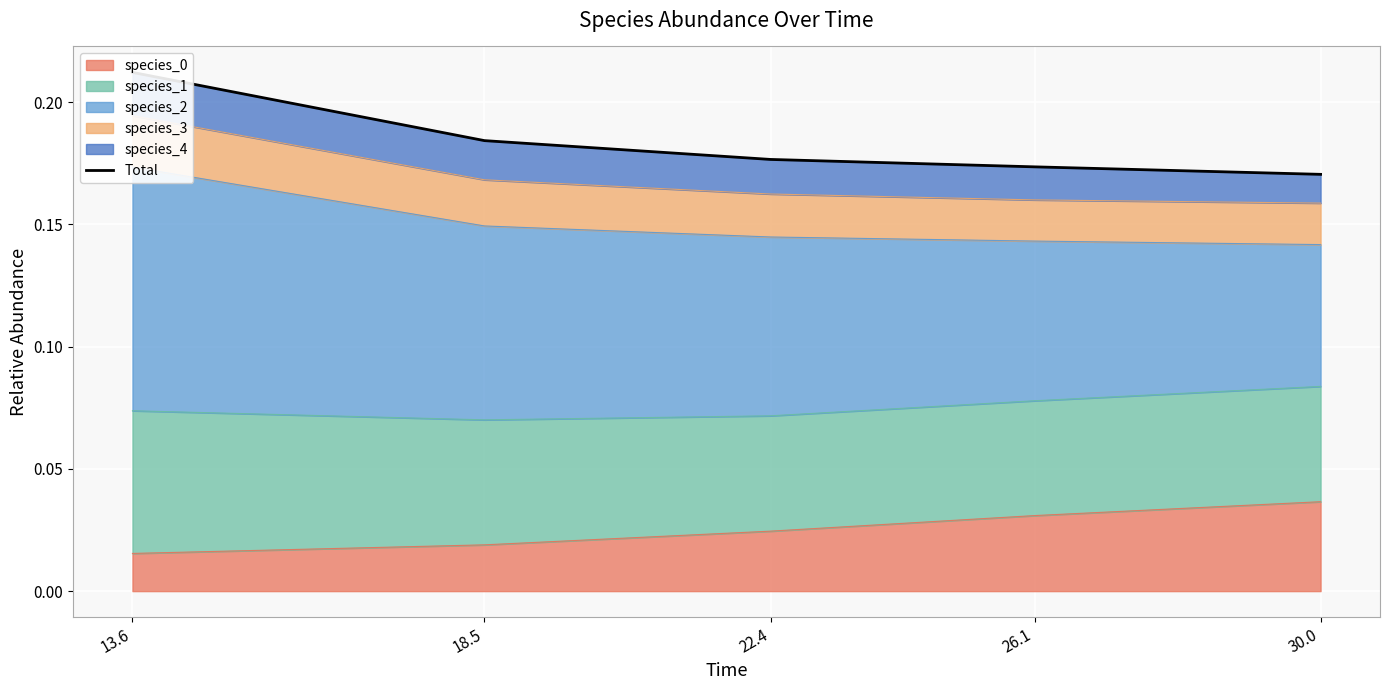

What position from the left is 18.5?

2